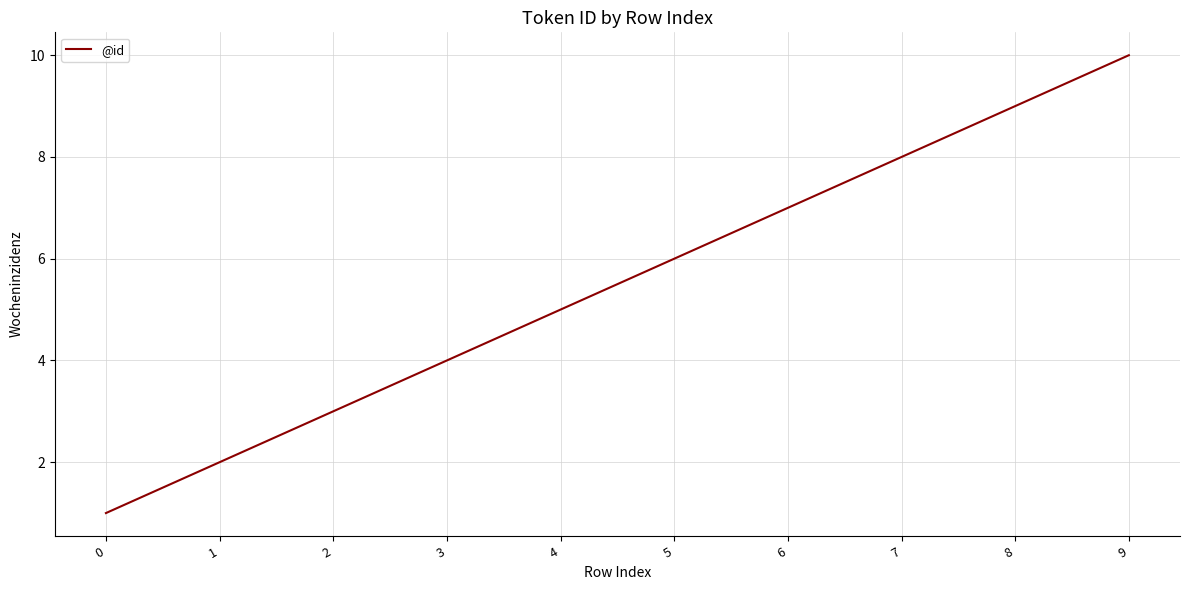

Is this an area chart (filled region under the line)?

No